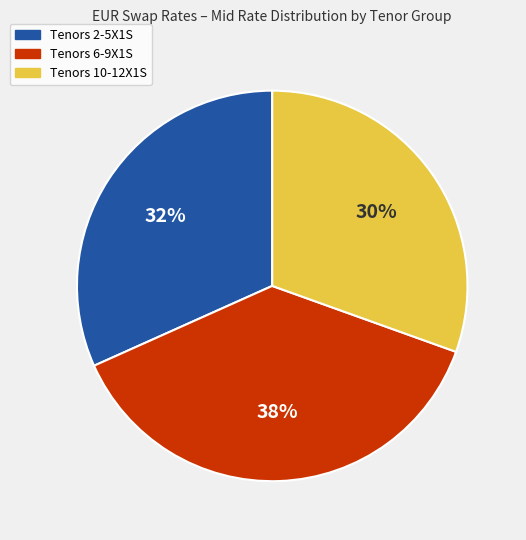

Does any single category account for the majority?

No